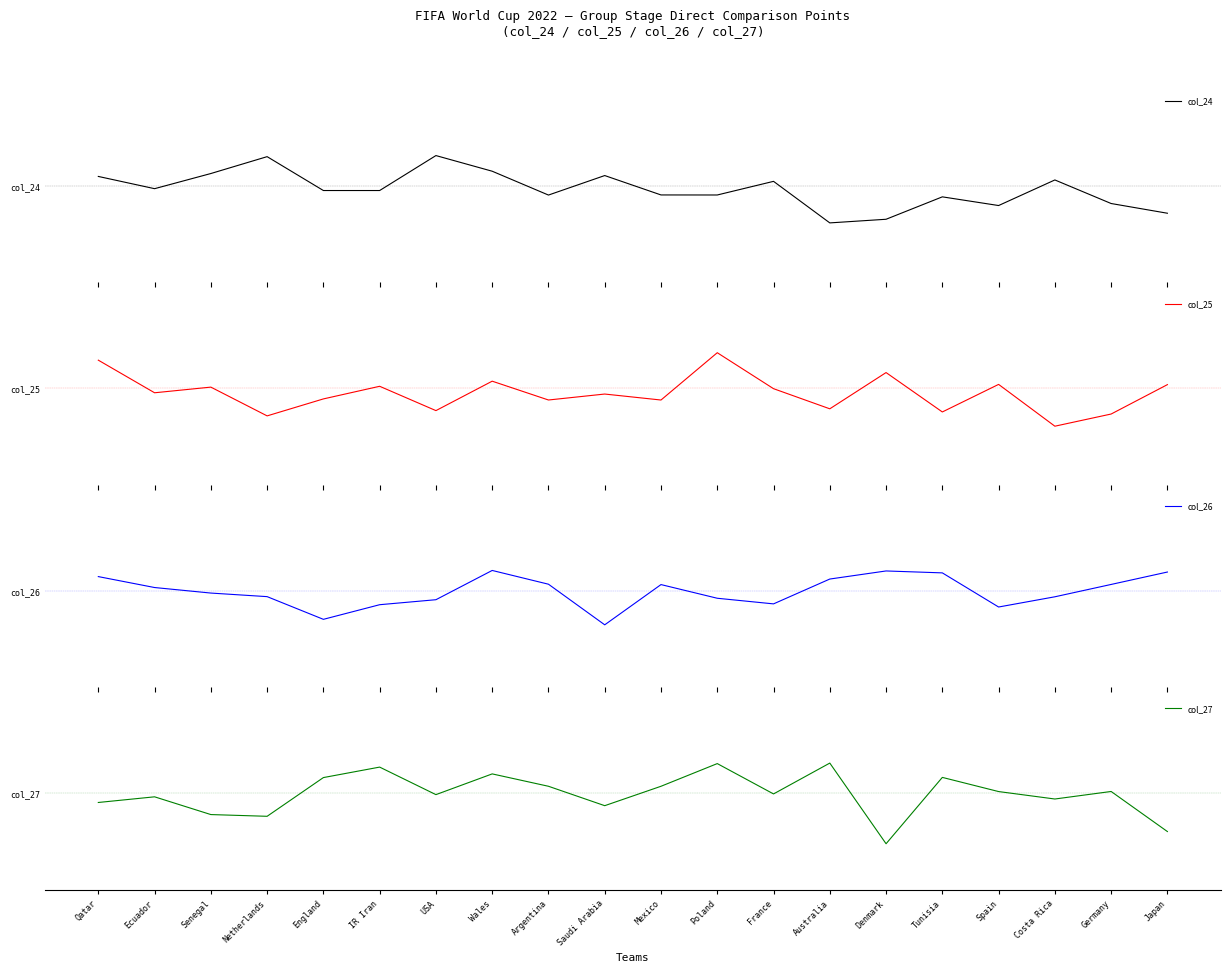

At which category does col_27 reach its first local valley?

Netherlands